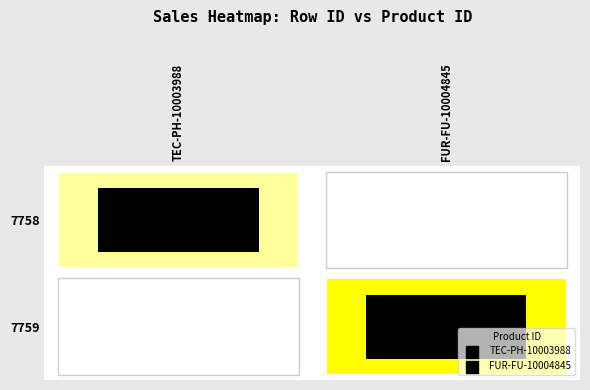

At which label does FUR-FU-10004845 first exceed 154?

7759